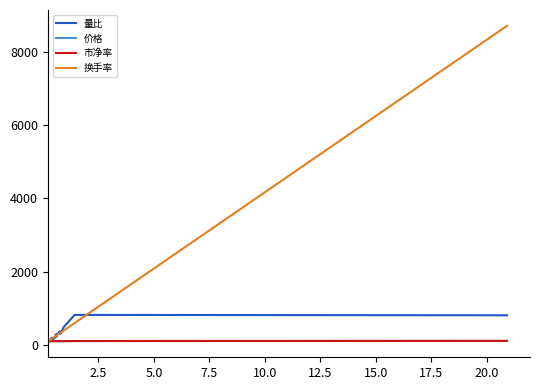

How many lines are shown in the chart?

4